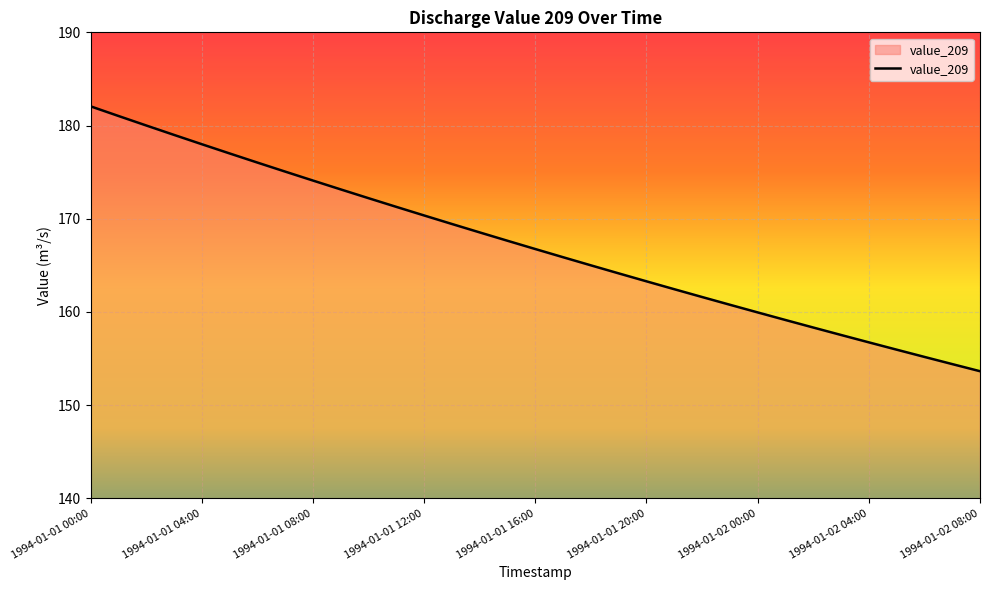

What is the maximum value shown in the chart?

182.1